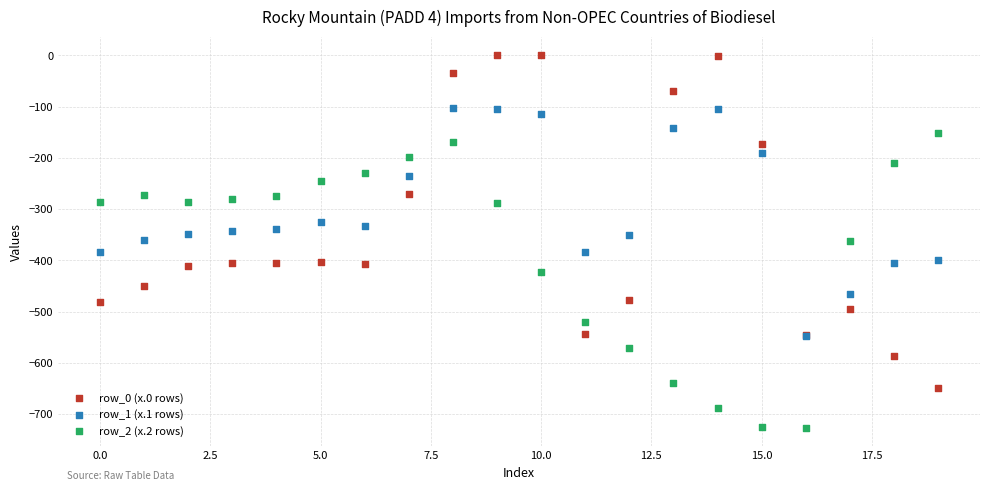

What are all the series names shown in the legend?

row_0 (x.0 rows), row_1 (x.1 rows), row_2 (x.2 rows)